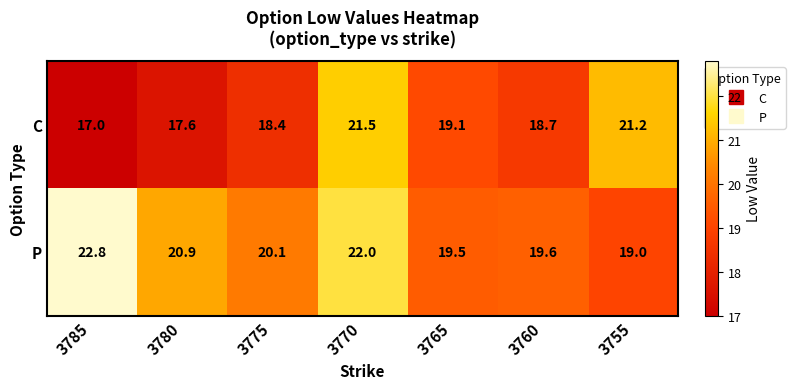

At which label is P closest to 20?

3775